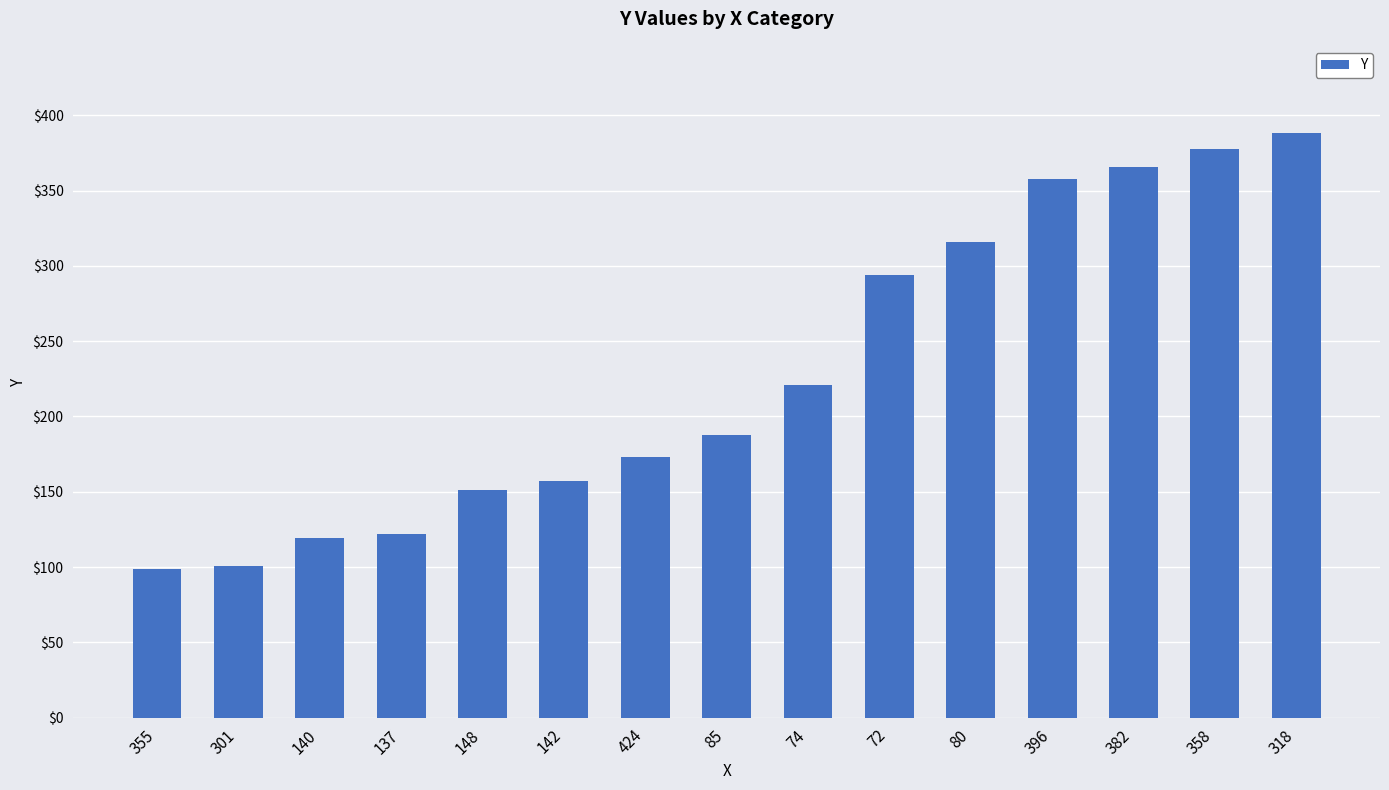

How many distinct data groups are displayed?

1